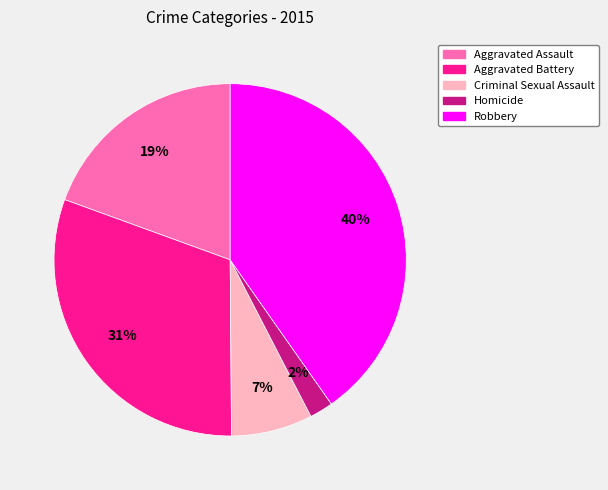

True or false: Robbery accounts for 55% of the total.

False